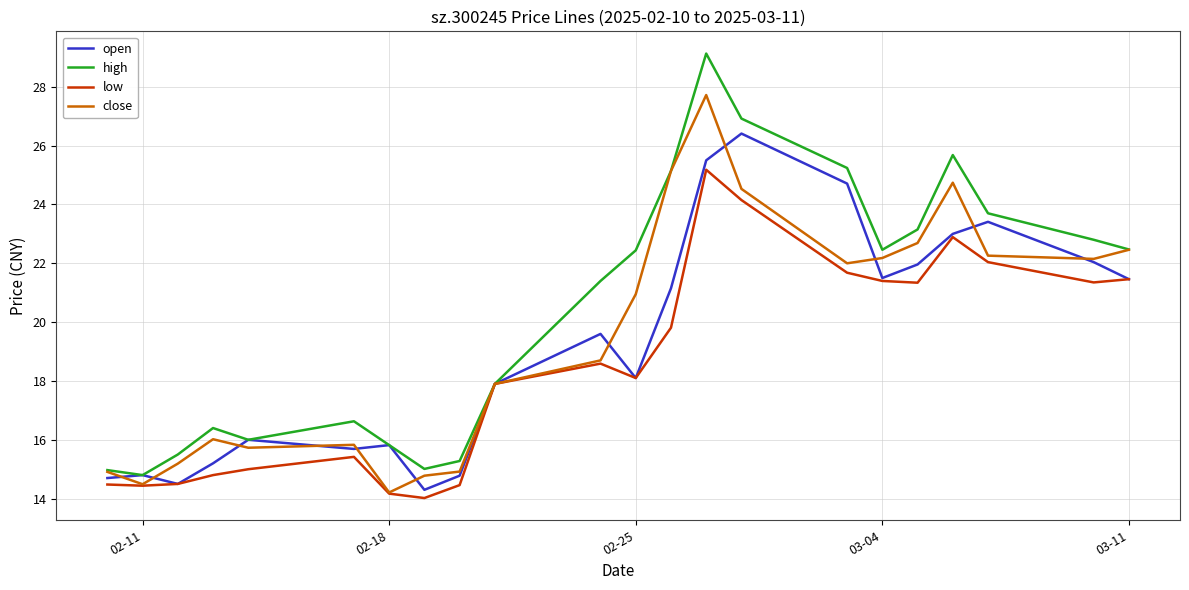

What is the smallest value displayed?

14.0